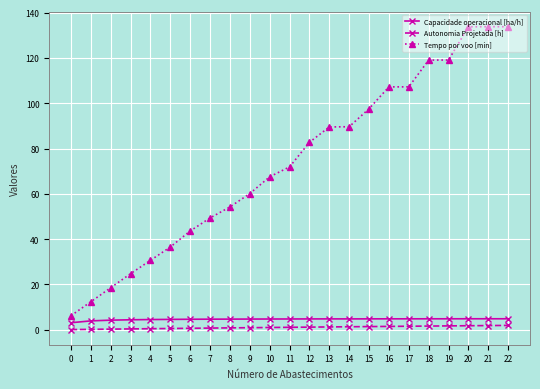

What is the maximum value for Tempo por voo [min]?

133.8